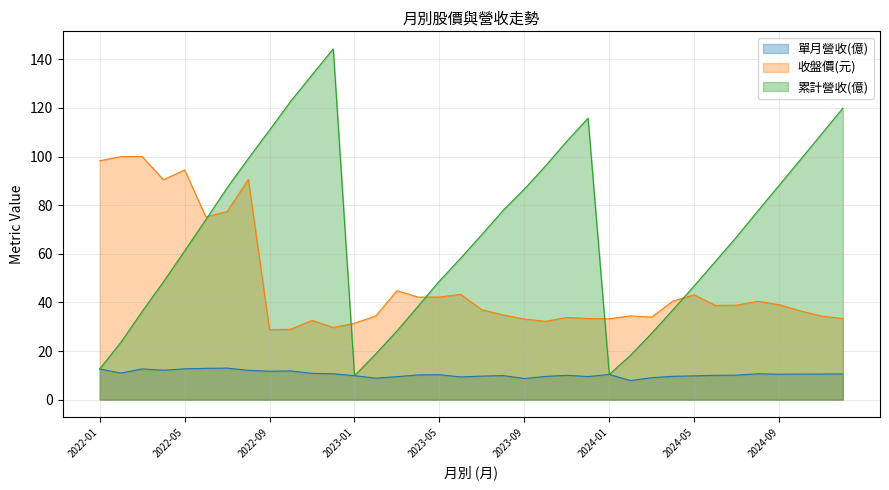

True or false: 單月營收(億) and 累計營收(億) intersect in this chart.

False